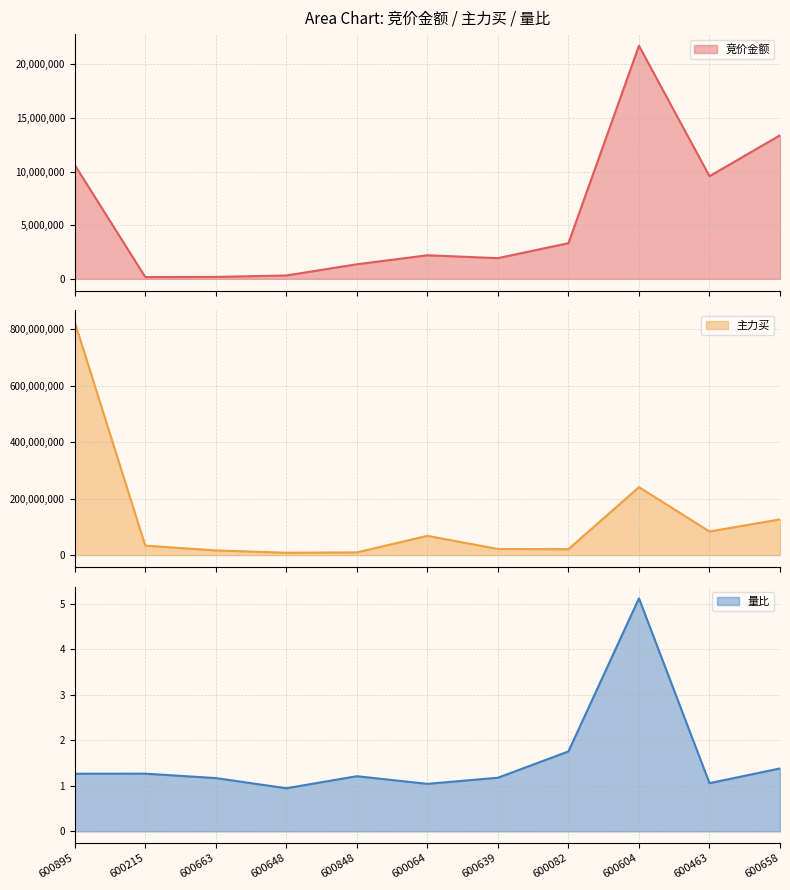

What position from the left is 600648?

4